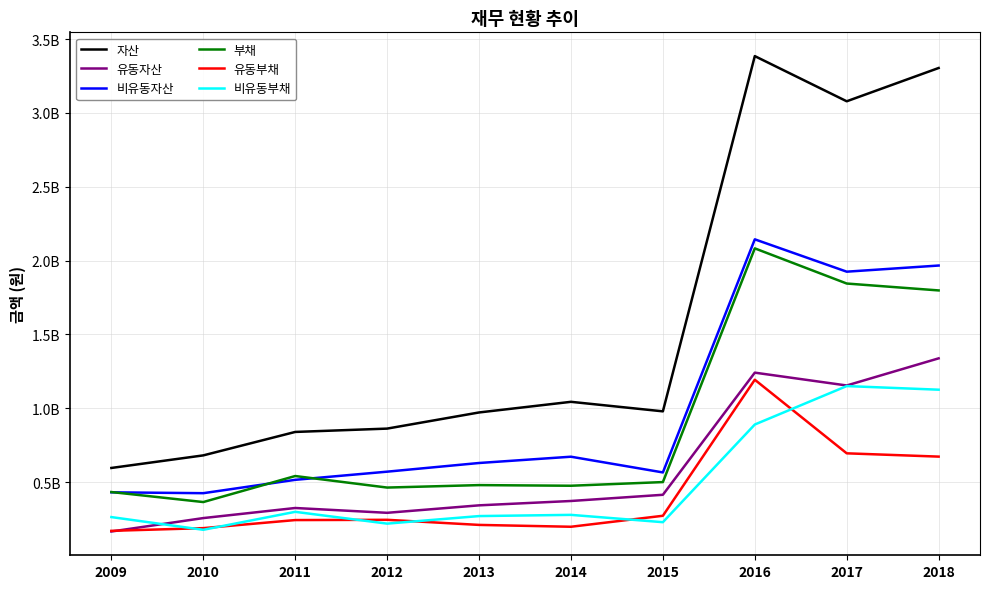

At which category does 유동부채 reach its first local valley?

2014